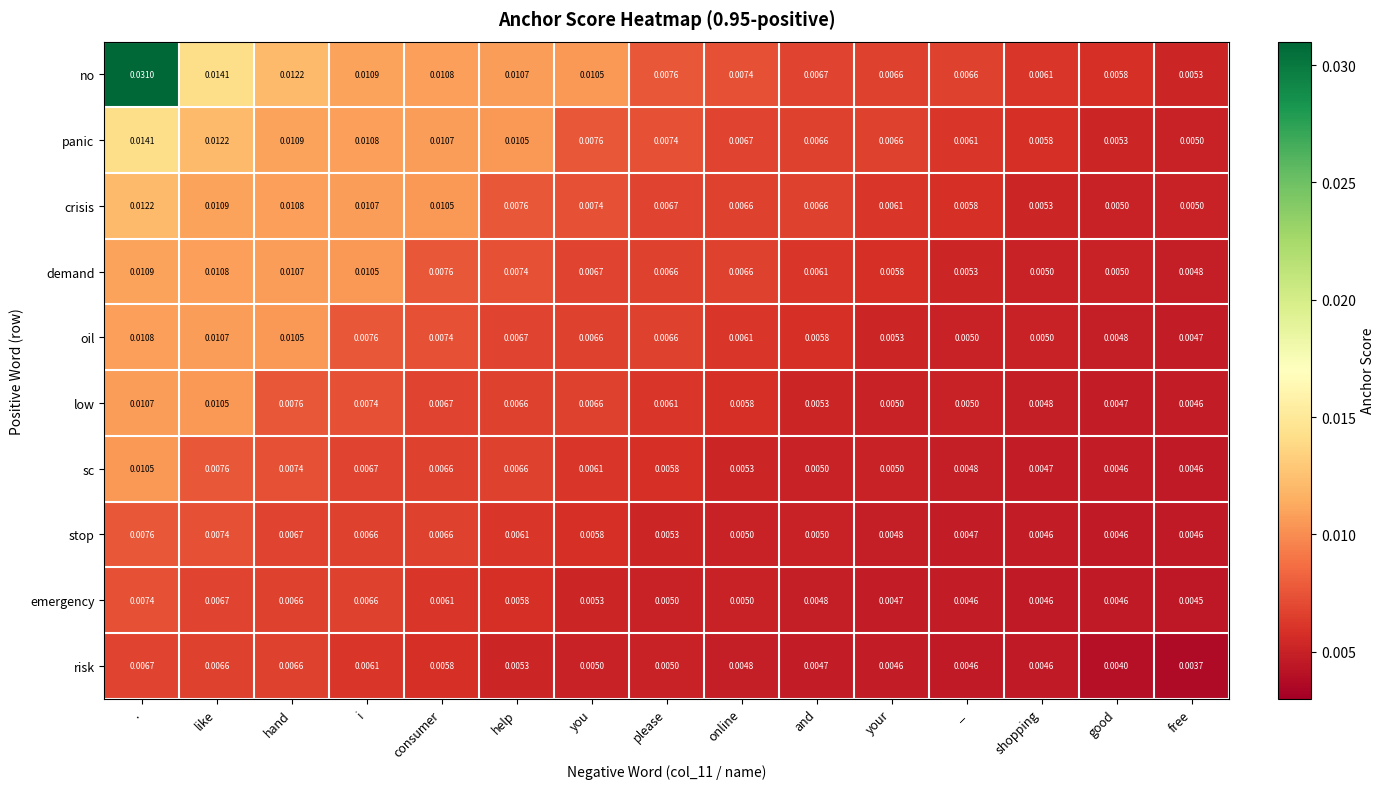

List the series in order of their peak value, lowest first.

risk, emergency, stop, sc, low, oil, demand, crisis, panic, no